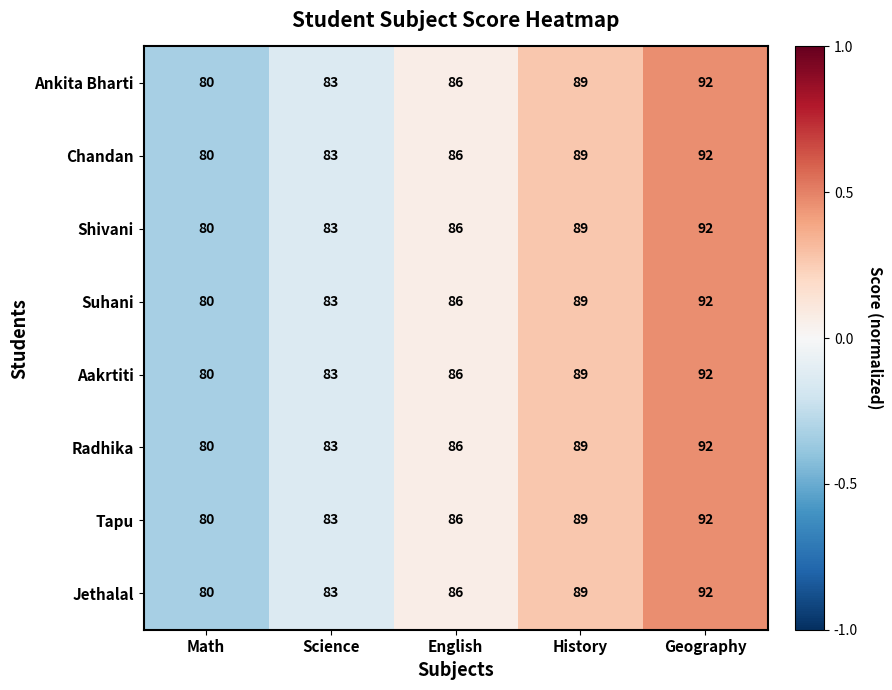

The value of Ankita Bharti at Geography is 92. True or false?

True